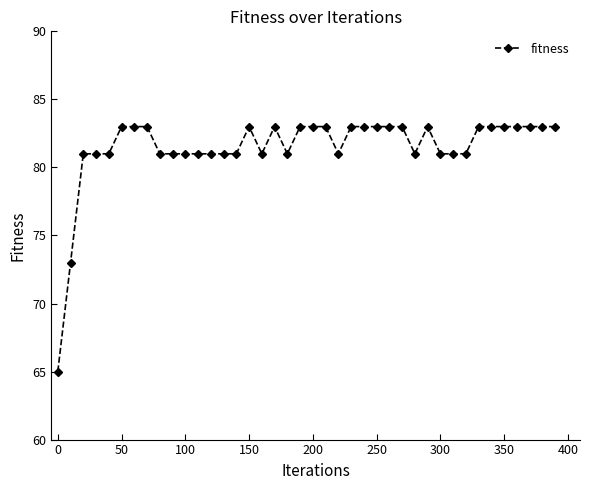

What is the smallest value displayed?

65